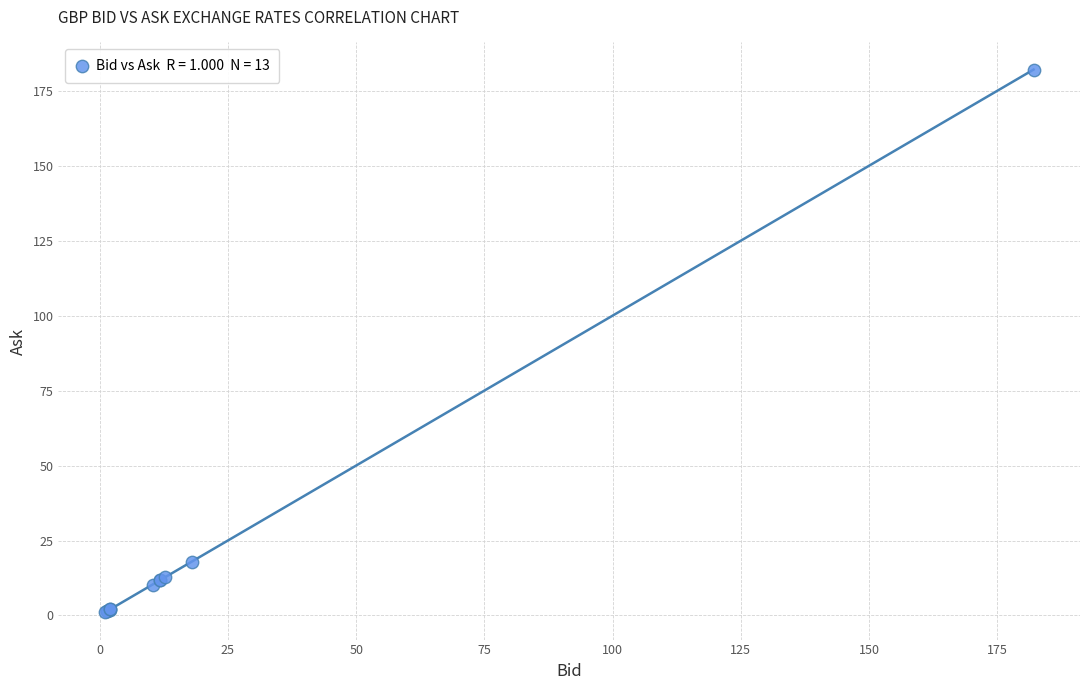

What Y value in the scatter plot is closest to 91?

17.9